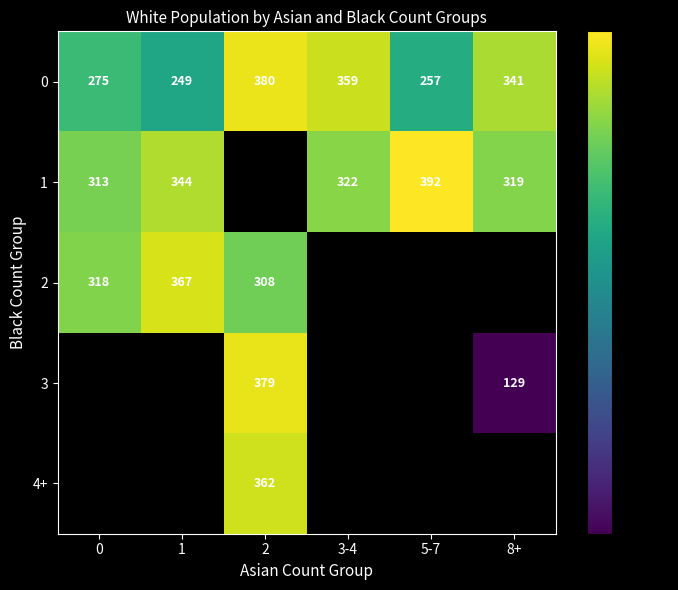

The value of 0 at 0 is 275. True or false?

True